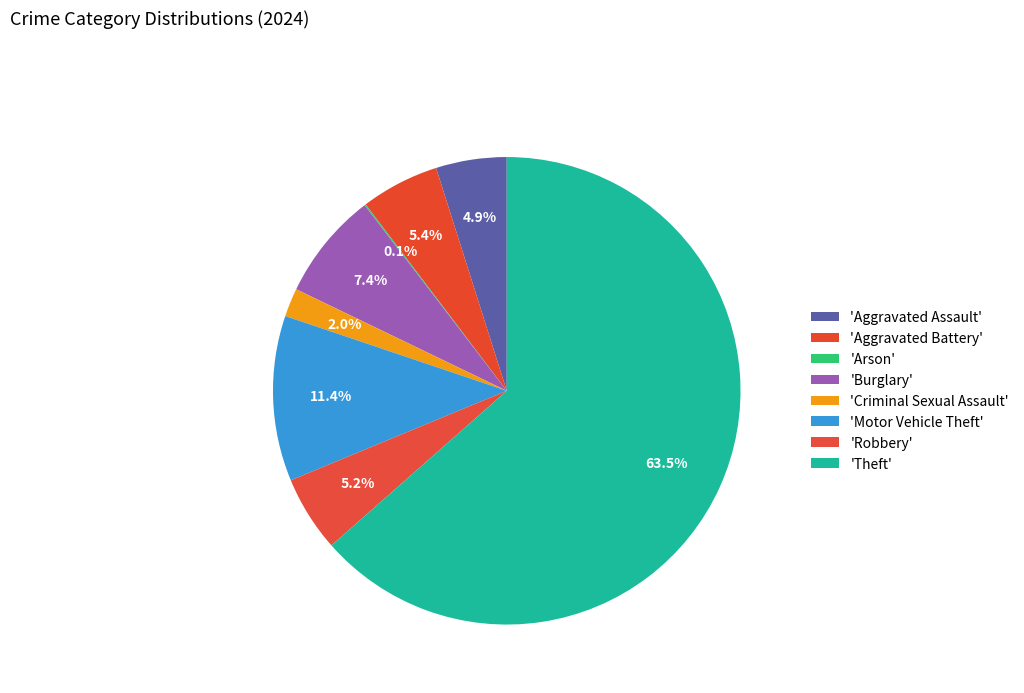

What is the majority slice?

Theft